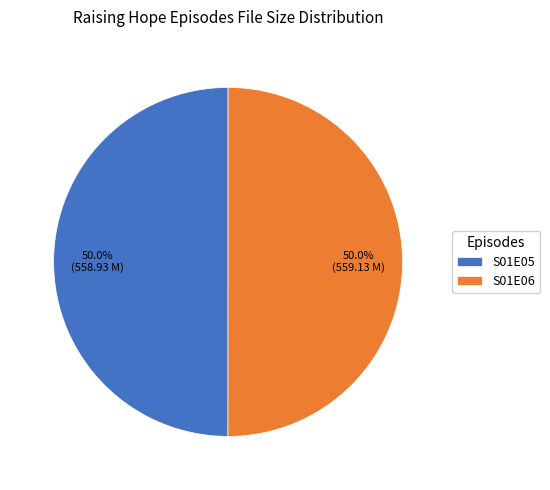

Combined, what portion of the pie is S01E05 and S01E06?

100.0%